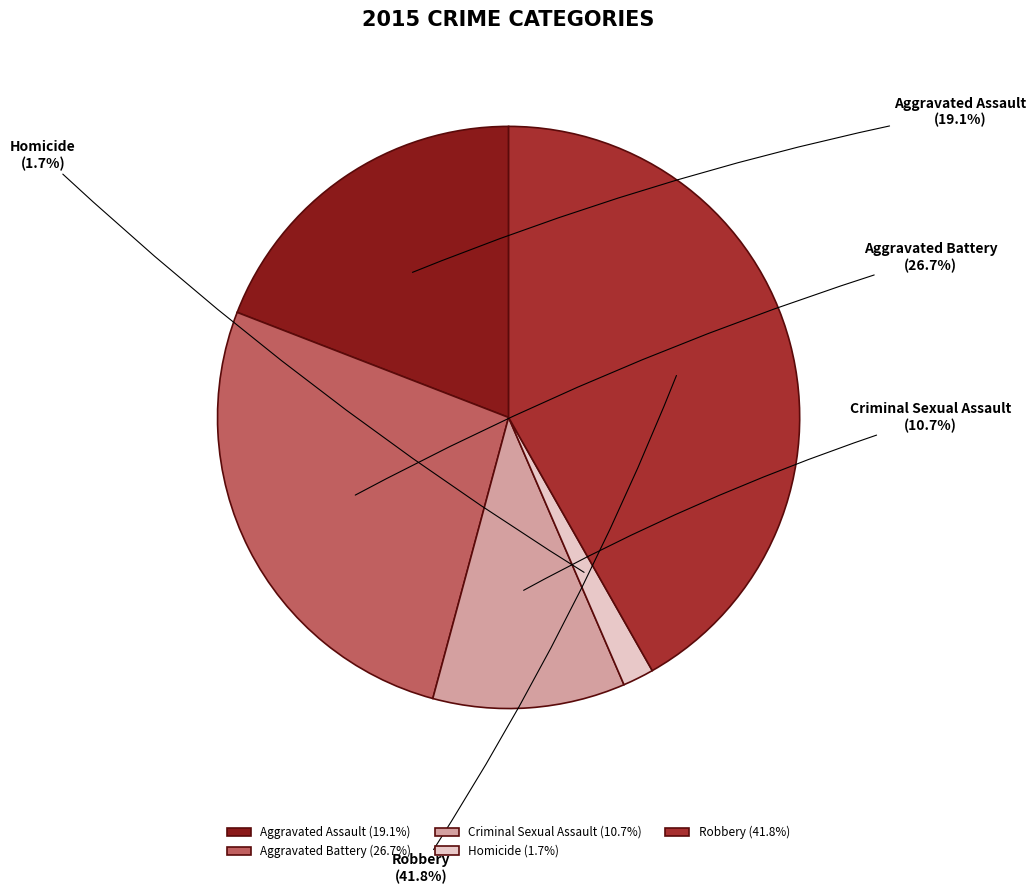

Count the number of slices in the pie.

5